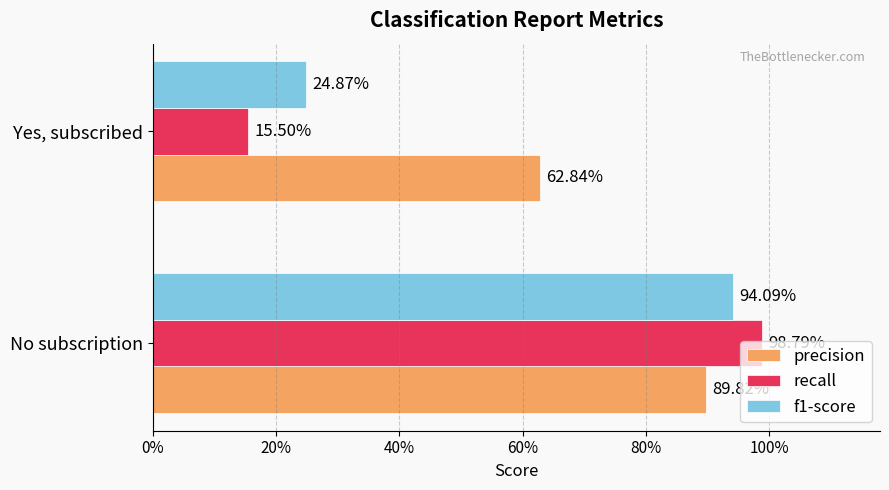

What are all the series names shown in the legend?

precision, recall, f1-score